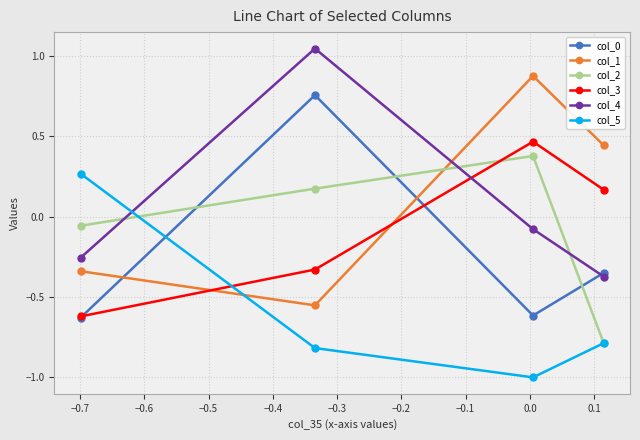

At how many categories does at least one series exceed 0?

4